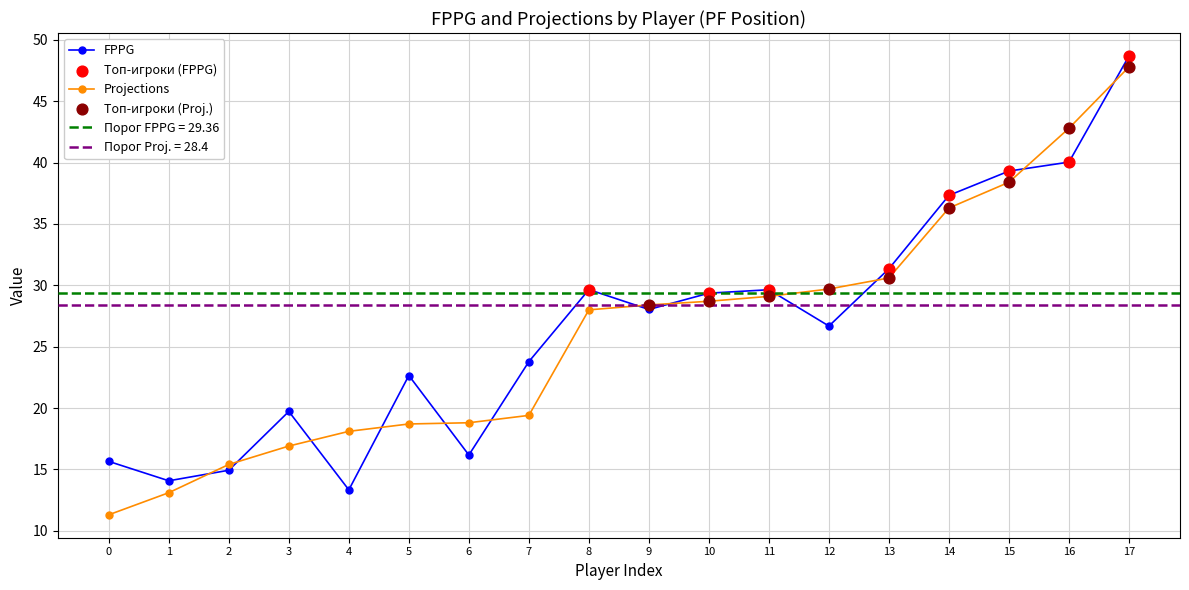

Which series contains the lowest Y value?

Projections